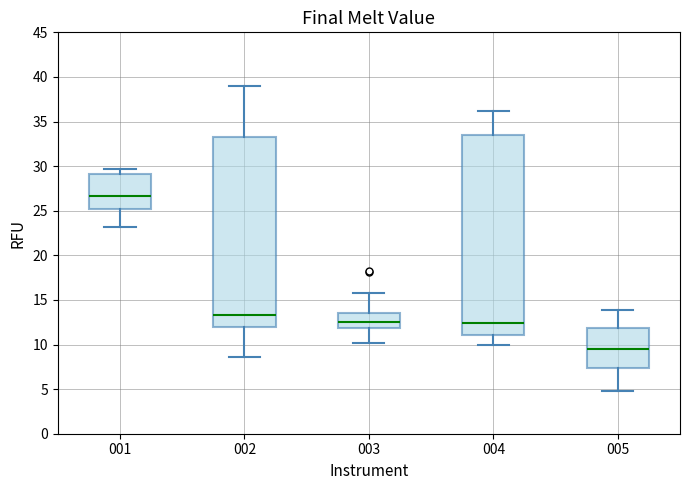

Where is the lower edge of the box at x = 001 on the y-axis? The values are not printed on the chart, so give them approximately, as read against the axis.

25.0